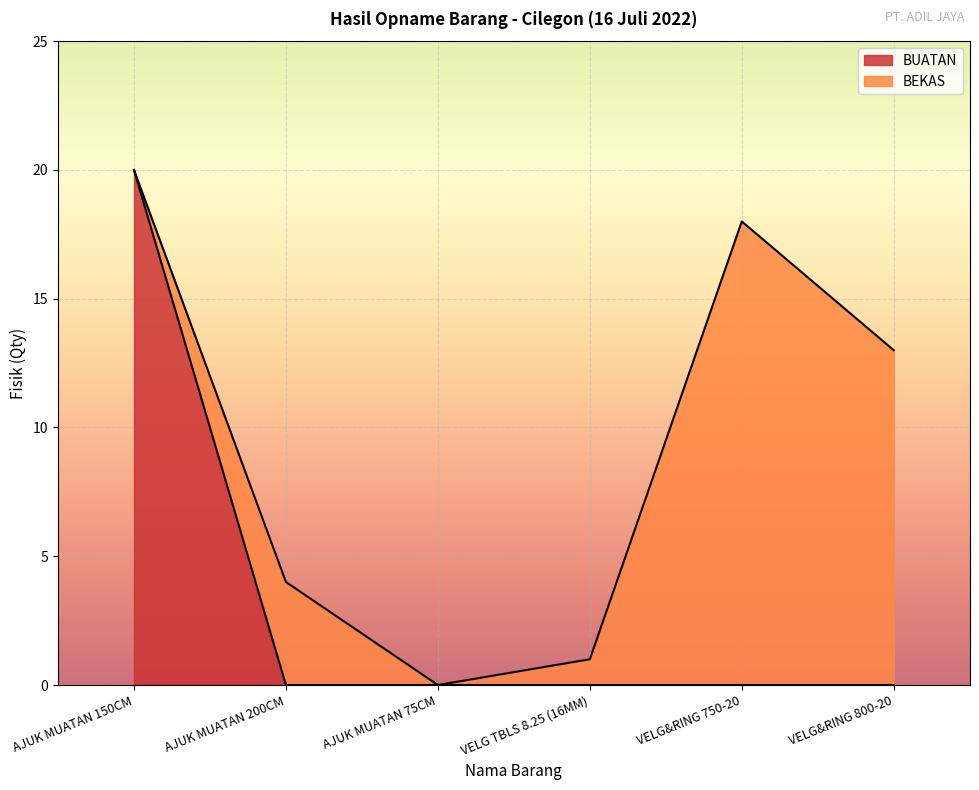

At which category is the sum across all series the highest?

AJUK MUATAN 150CM